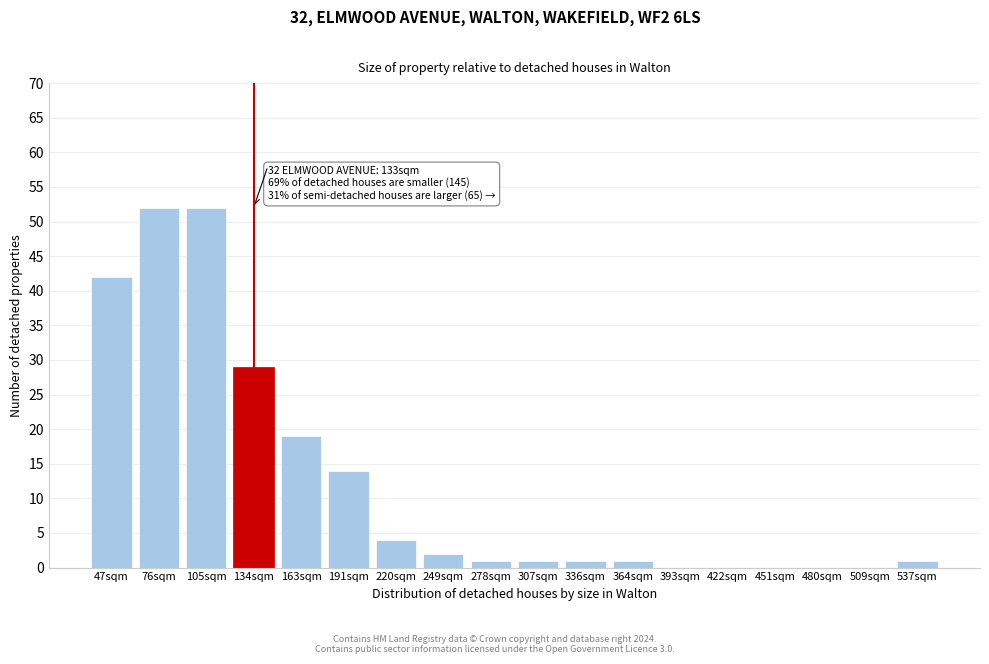

Reading left to right, extract all data points from this chart.

47sqm=42	76sqm=52	105sqm=52	134sqm=29	163sqm=19	191sqm=14	220sqm=4	249sqm=2	278sqm=1	307sqm=1	336sqm=1	364sqm=1	393sqm=0	422sqm=0	451sqm=0	480sqm=0	509sqm=0	537sqm=1